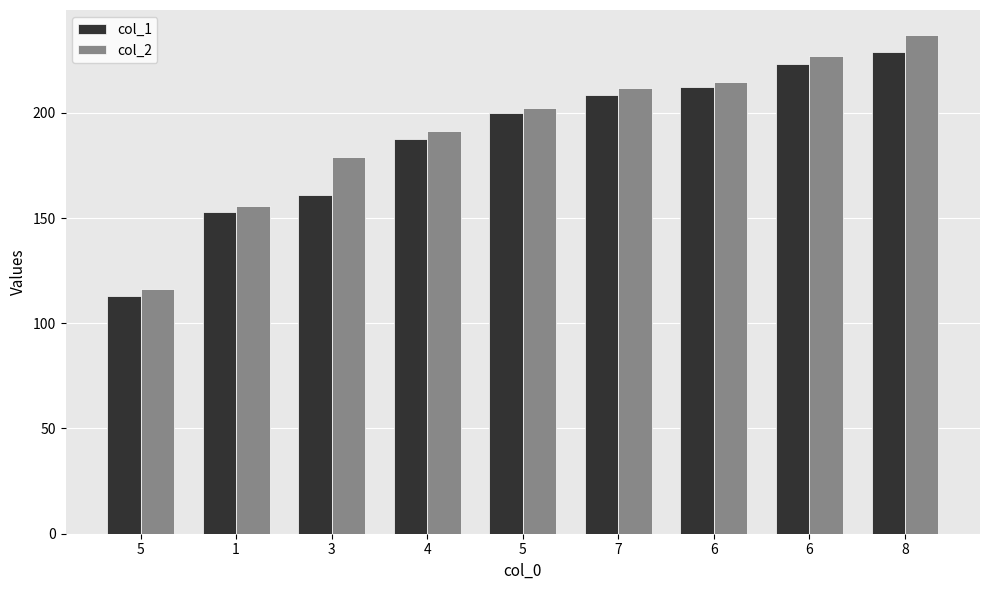

How many bars are there in total?

18